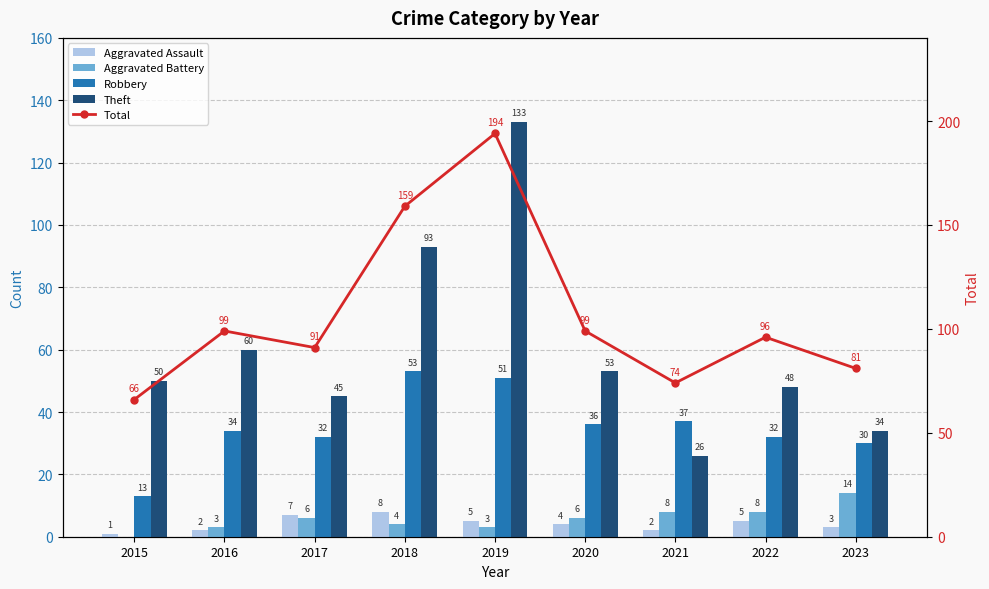

How many values in the Robbery series are below 34?

4